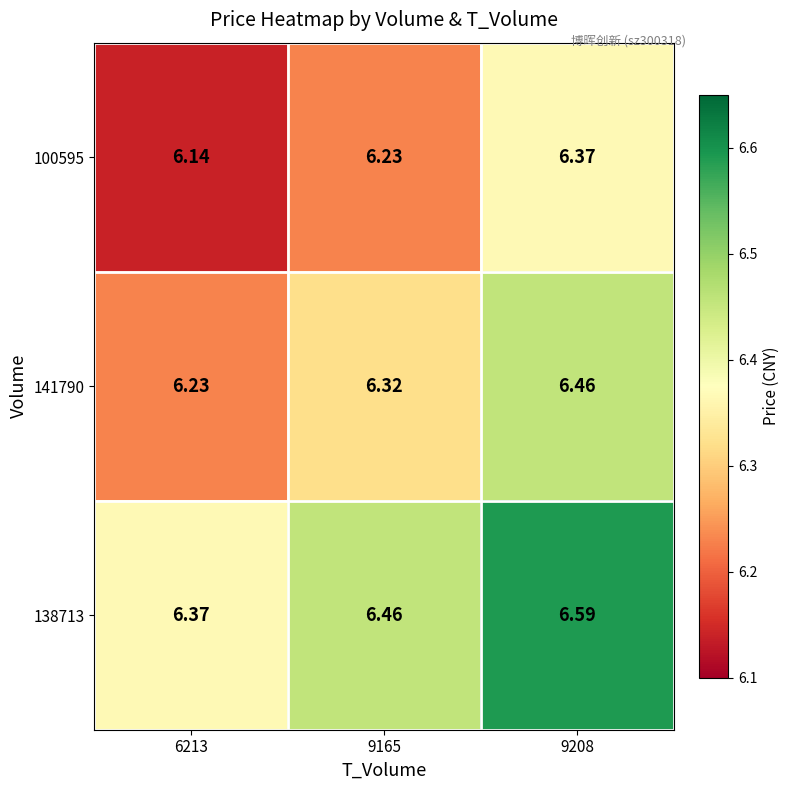

At 6213, list the series in order from largest to smallest.

138713, 141790, 100595